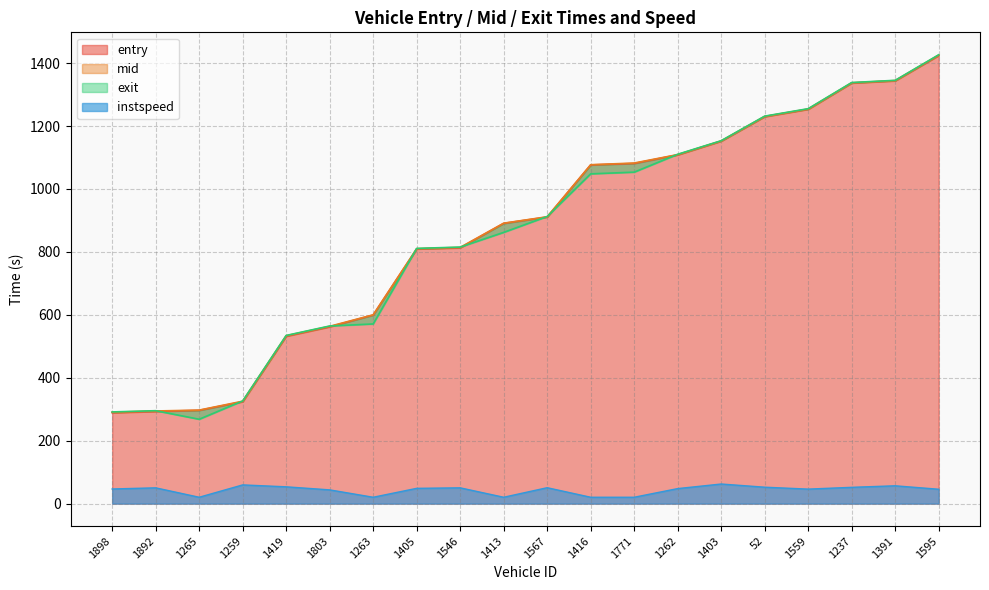

Which series ends up on top after the final intersection of exit and entry?

exit